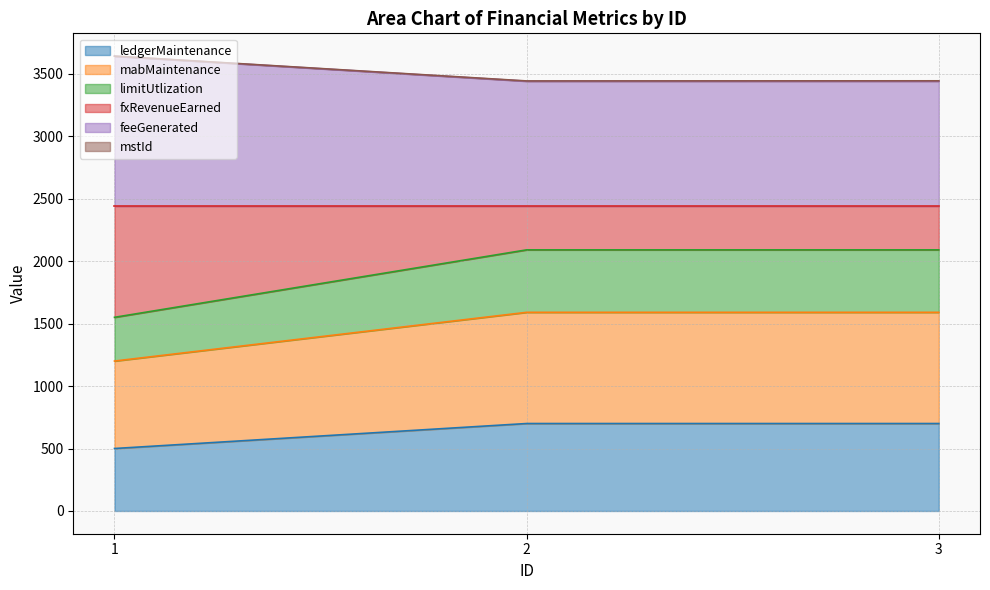

What is the difference between the maximum and minimum values in the ledgerMaintenance series?

200